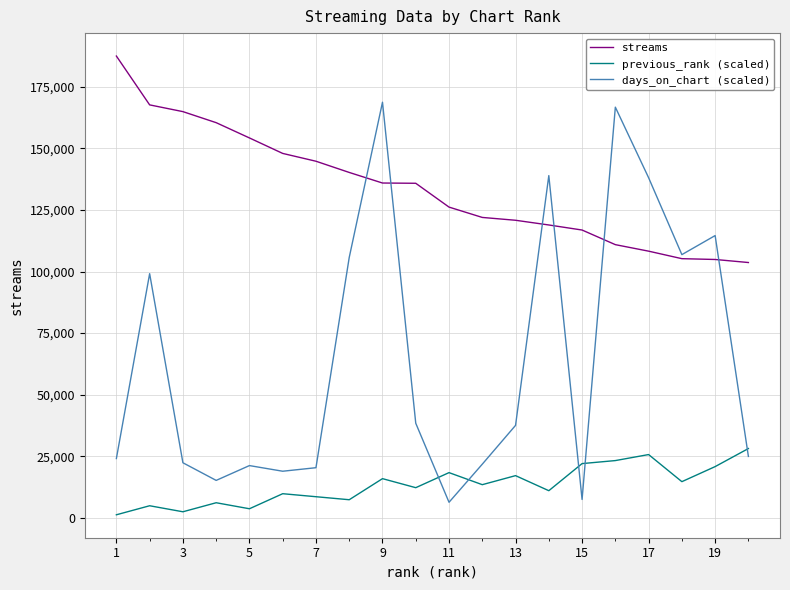

True or false: days_on_chart (scaled) and previous_rank (scaled) intersect in this chart.

True